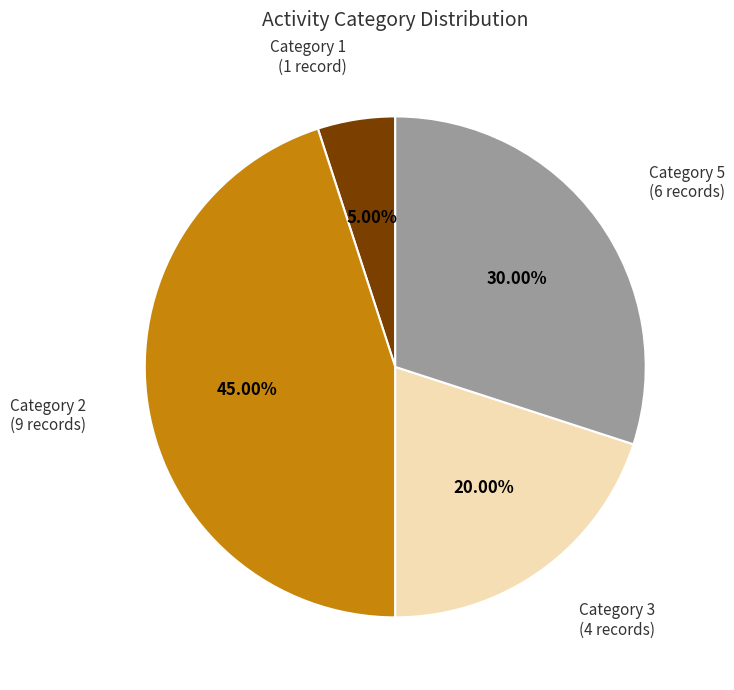

Between Category 1 (1 record) and Category 3 (4 records), which is larger?

Category 3 (4 records)